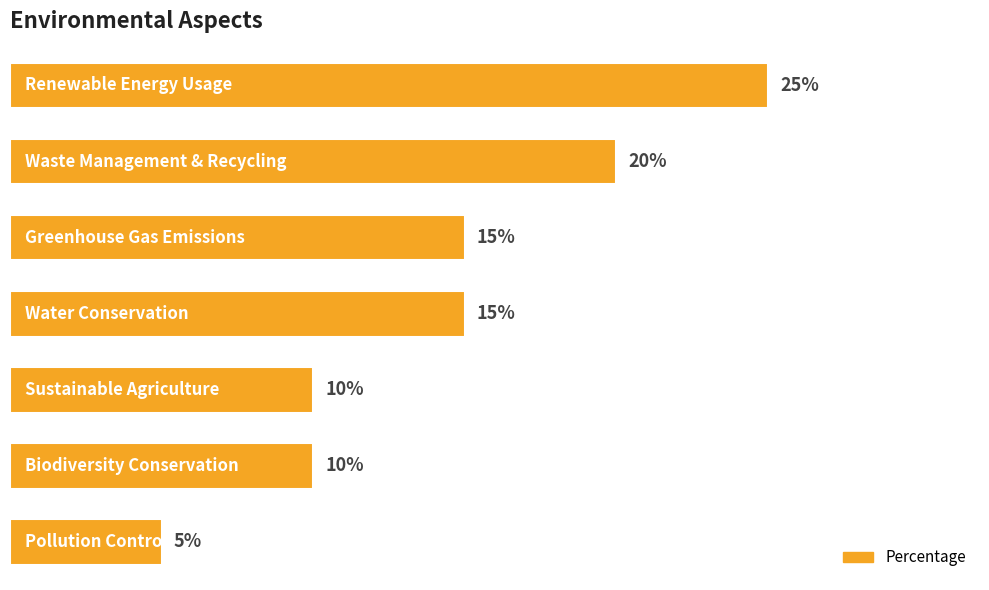

What is the average value?

14